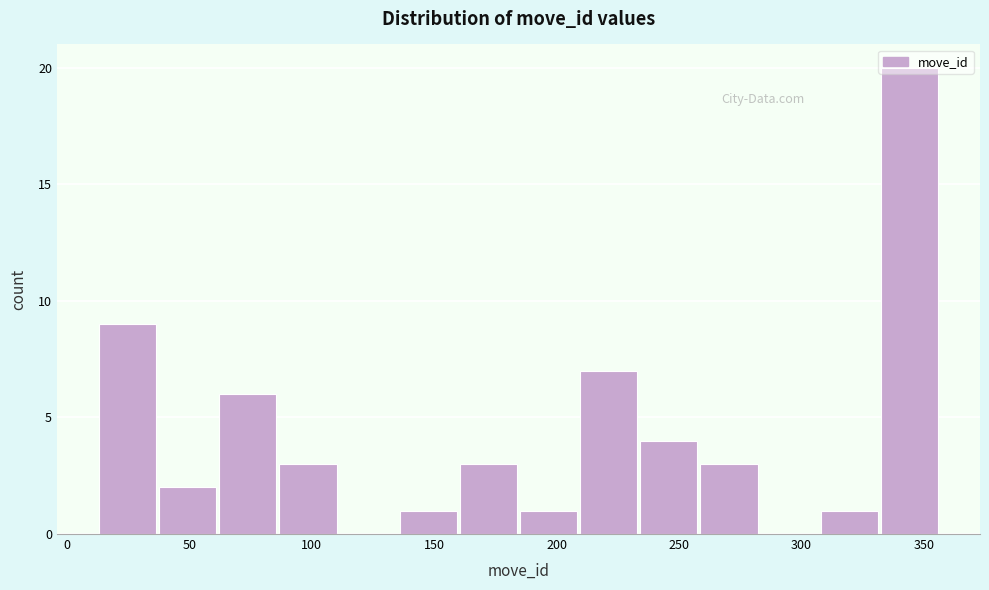

Reading left to right, list every bar in this chart as the range it spans on the x-axis followed by its height. Neither the bar edges nor the heights are printed on the chart, so give them approximately, as read against the axes.

15 to 40: 9
40 to 60: 2
60 to 85: 6
85 to 110: 3
110 to 135: 0
135 to 160: 1
160 to 185: 3
185 to 210: 1
210 to 235: 7
235 to 260: 4
260 to 285: 3
285 to 310: 0
310 to 330: 1
330 to 355: 20